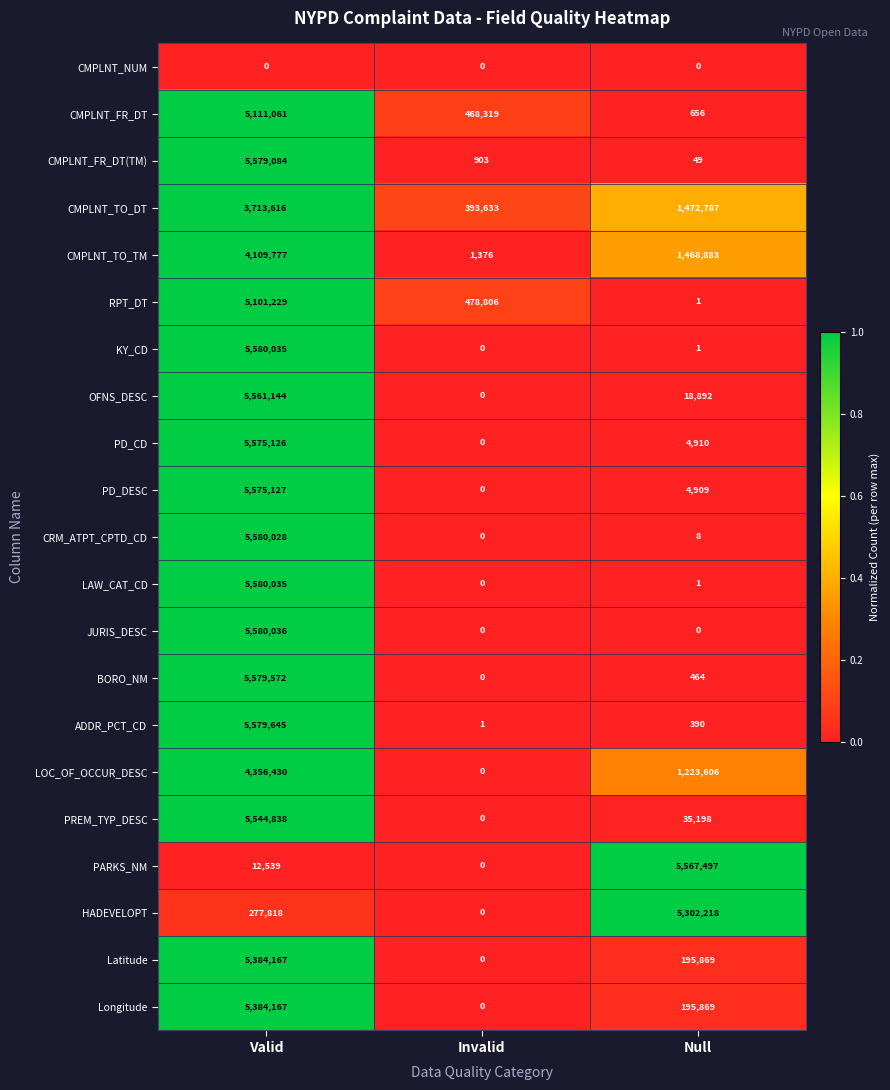

Which category has the highest value in the RPT_DT series?

Valid